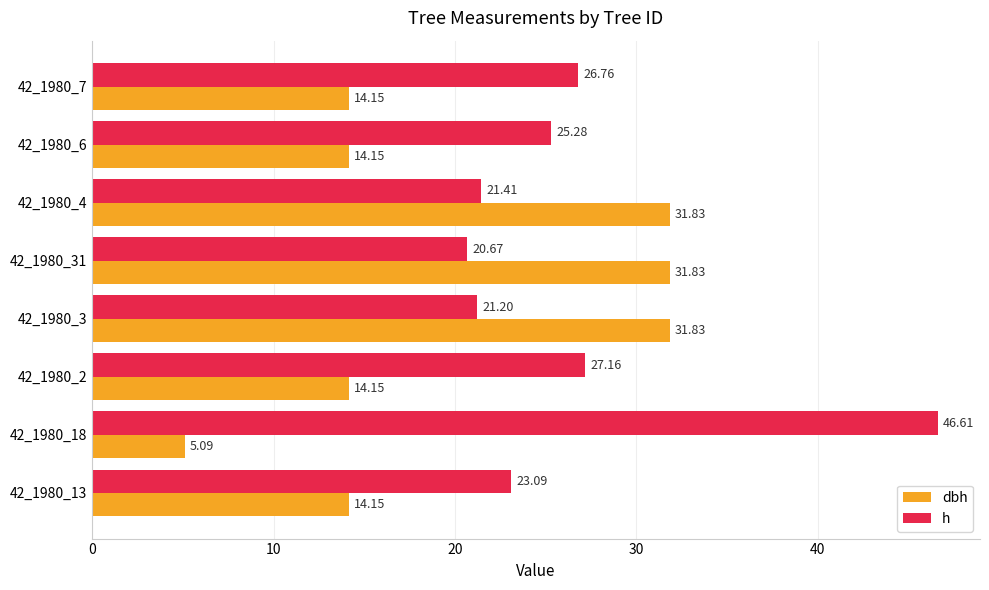

What is the spread (max minus min) of values at 42_1980_13?

8.9